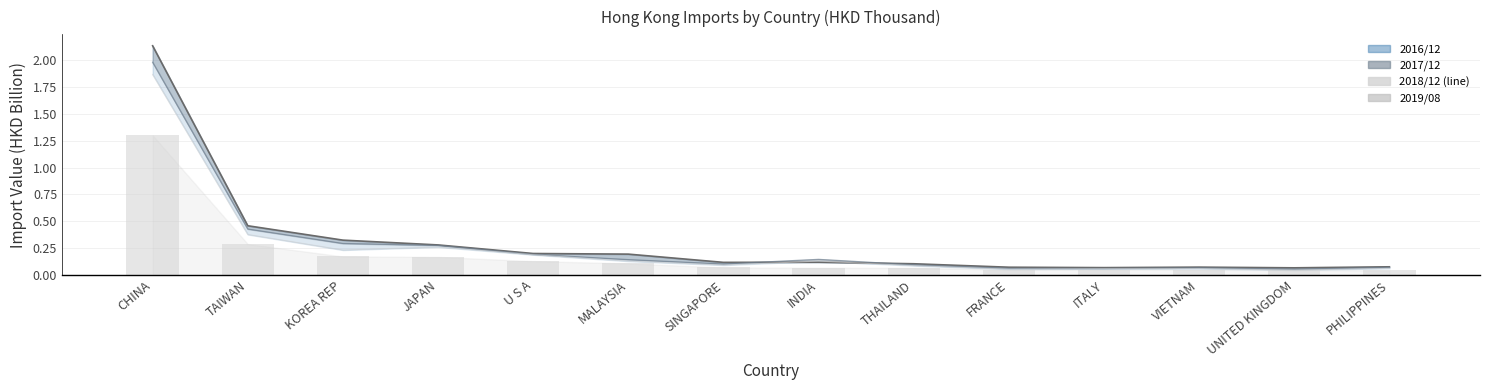

Which has a higher value, FRANCE or UNITED KINGDOM?

FRANCE